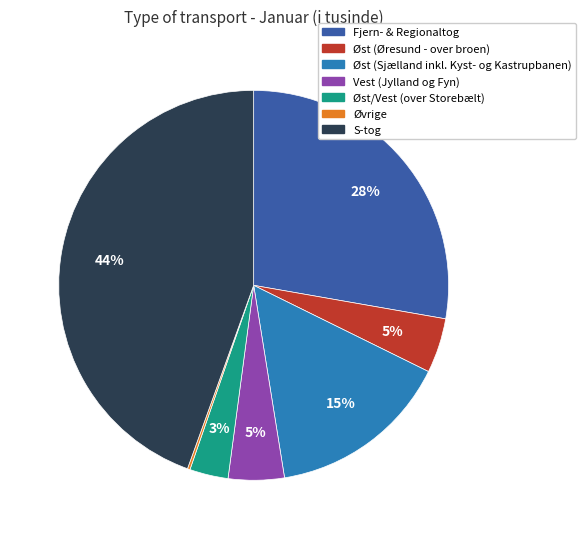

What is the ratio of the value at Øst (Sjælland inkl. Kyst- og Kastrupbanen) to the value at S-tog?

0.3